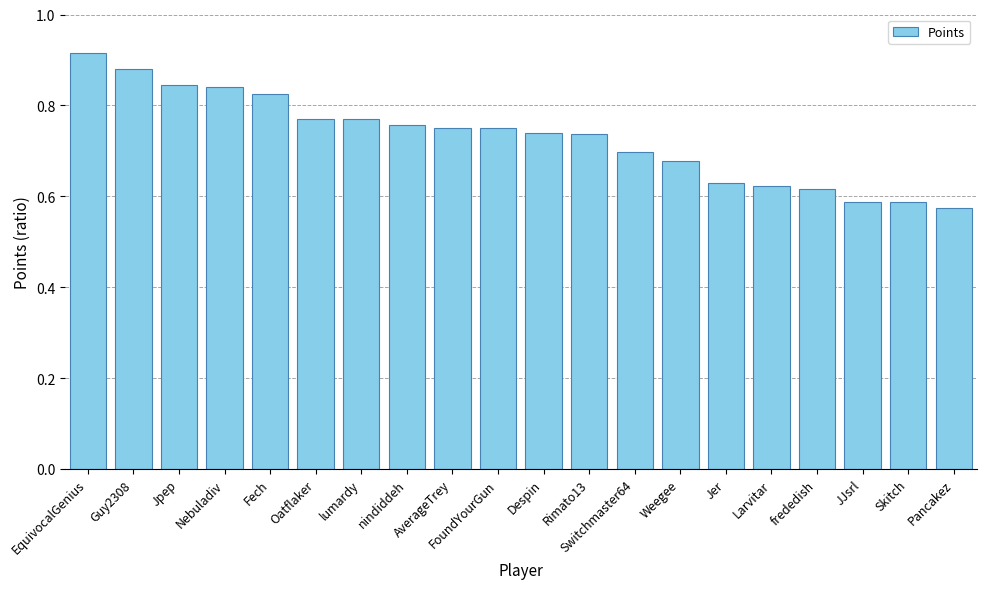

What is the label of the 3rd bar from the right?

JJsrl